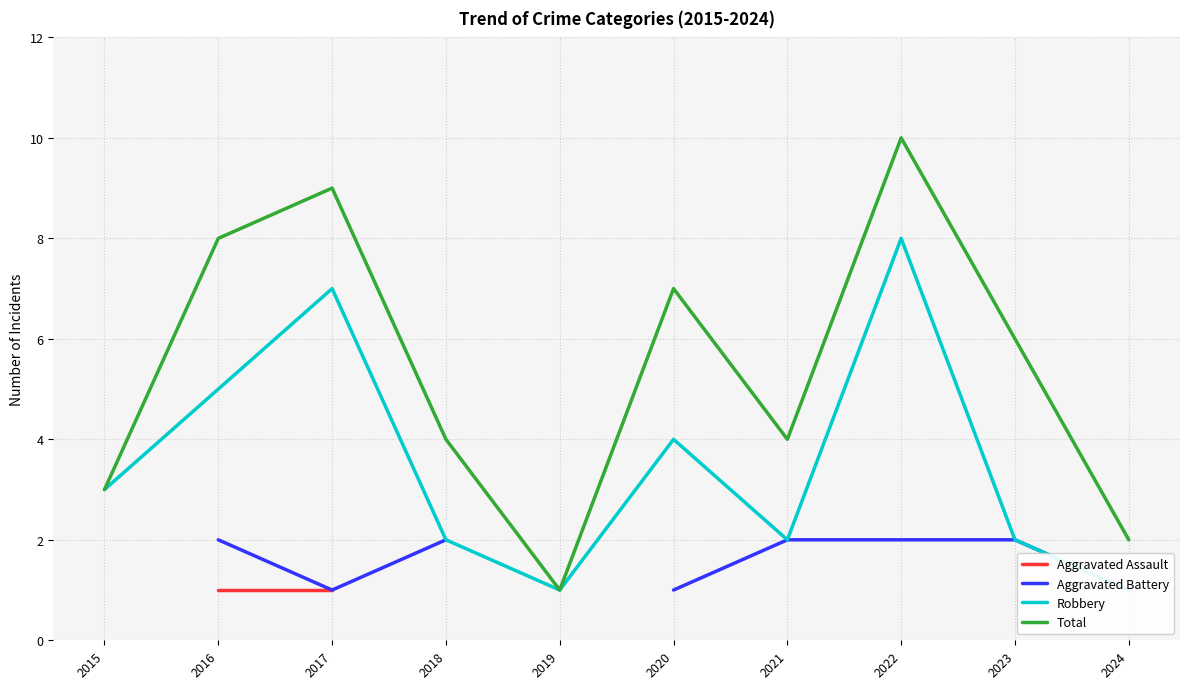

The value of Aggravated Assault at 2020 is 1.1. True or false?

False